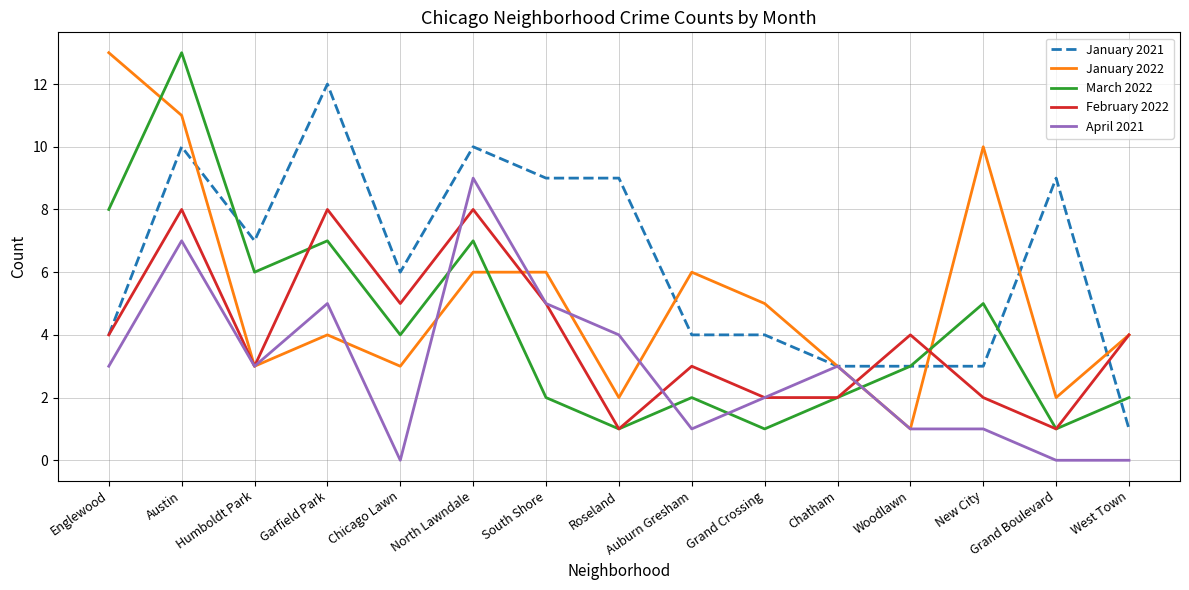

What is the maximum value shown in the chart?

13